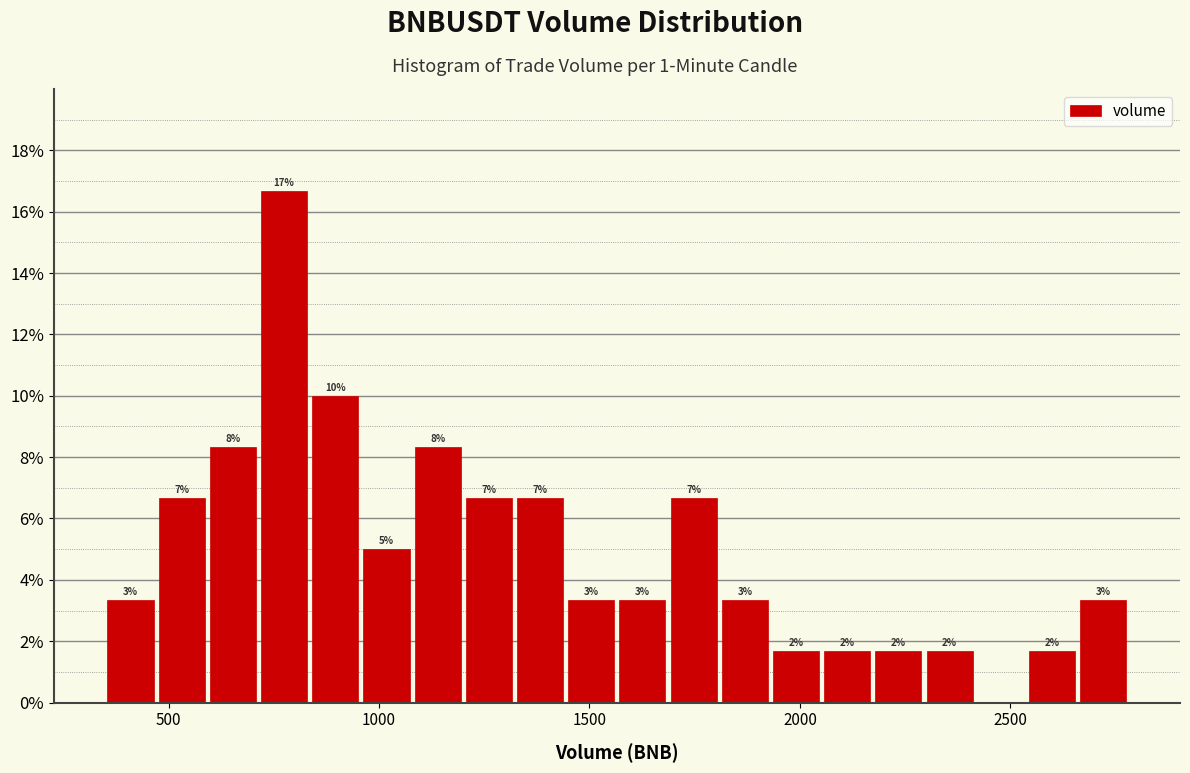

Read against the x-axis, roughly where is the centre of the tallest bar?

750